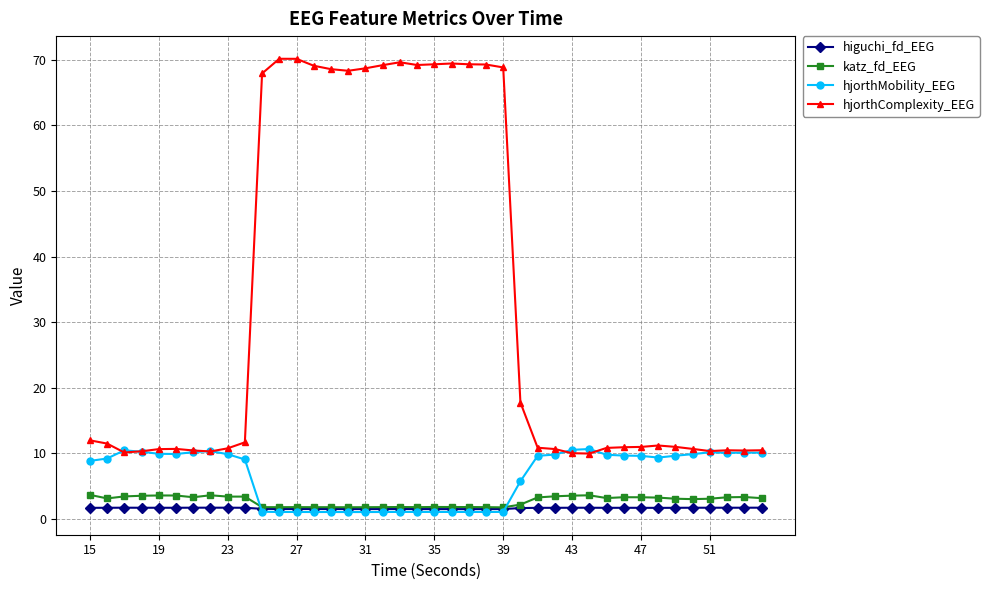

Which series has the largest total across all categories?

hjorthComplexity_EEG